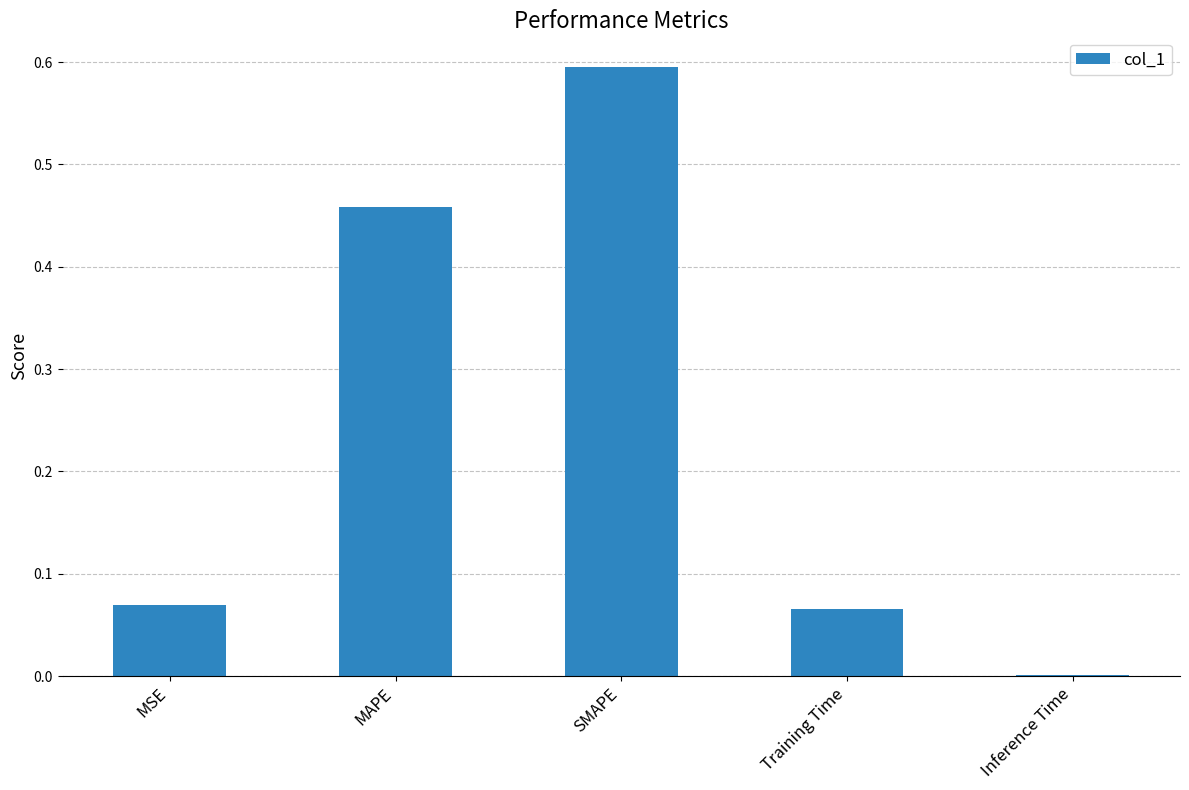

Is it true that the value at MAPE is 0.6?

False